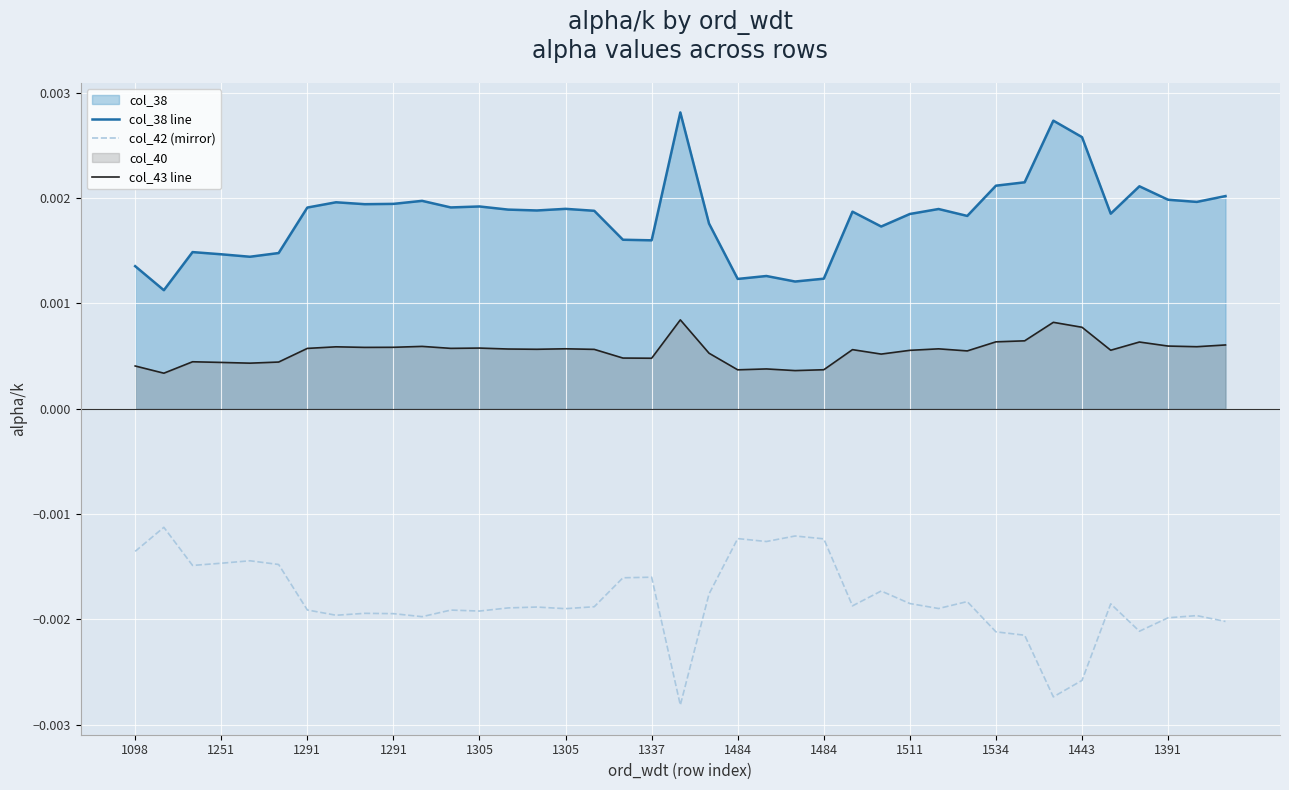

What is the label of the 36th point from the left?

35